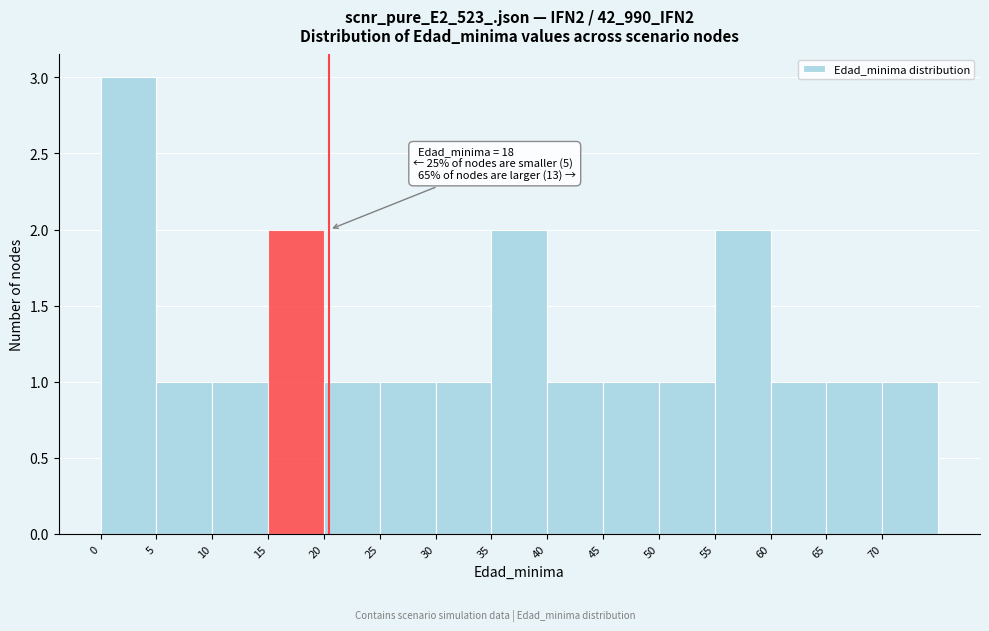

Over which range of the x-axis is the bar tallest?

0 to 5